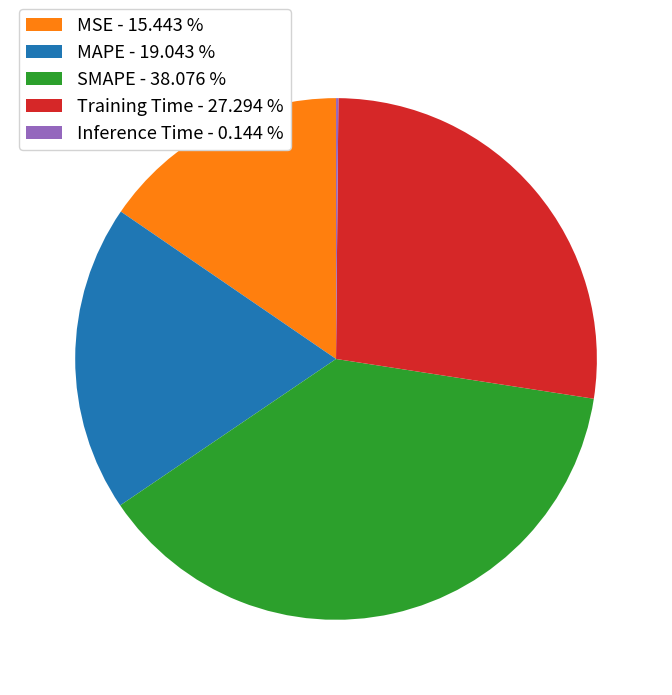

Does any single category account for the majority?

No